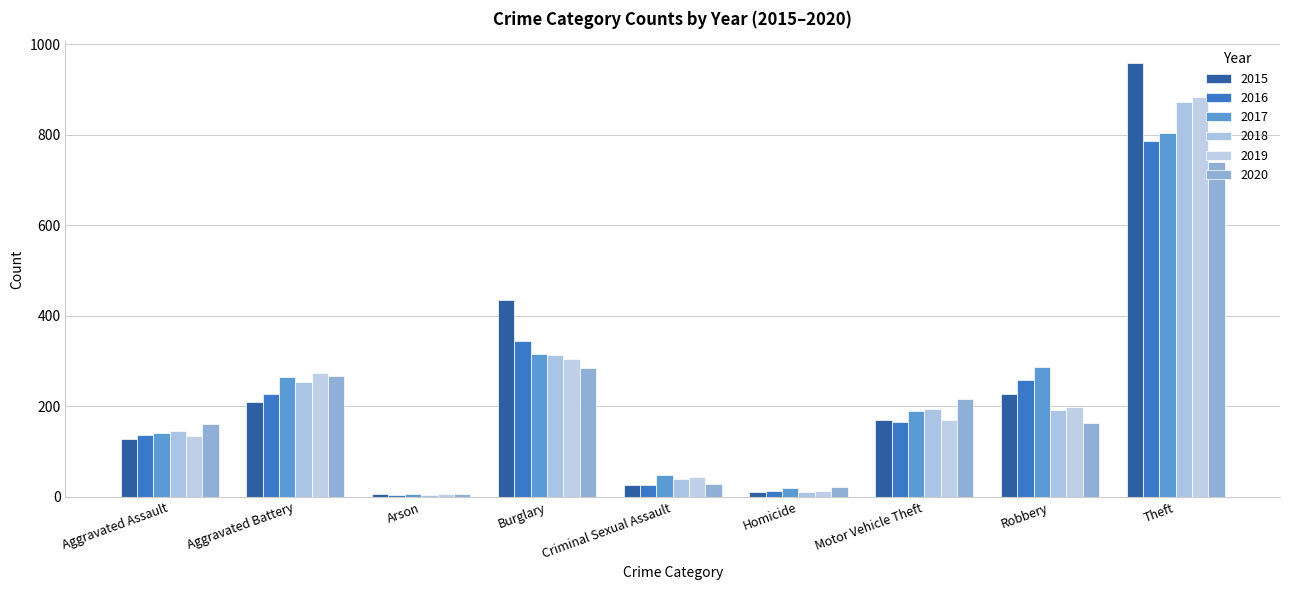

At which label does 2020 first exceed 163?

Aggravated Battery